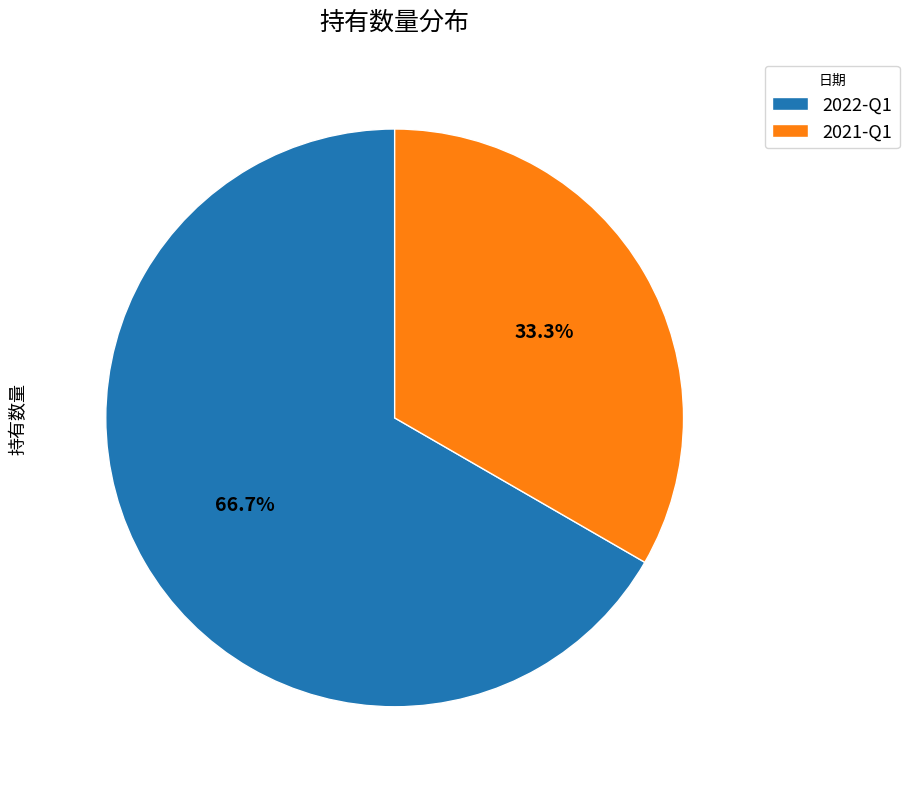

What percentage is the 2021-Q1 slice, to the nearest percent?

33%